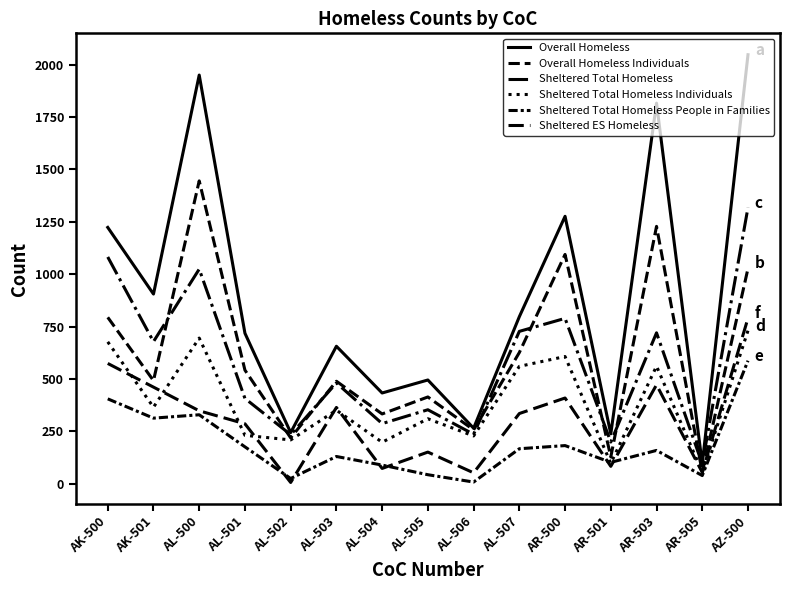

What is the label of the 12th point from the left?

AR-501